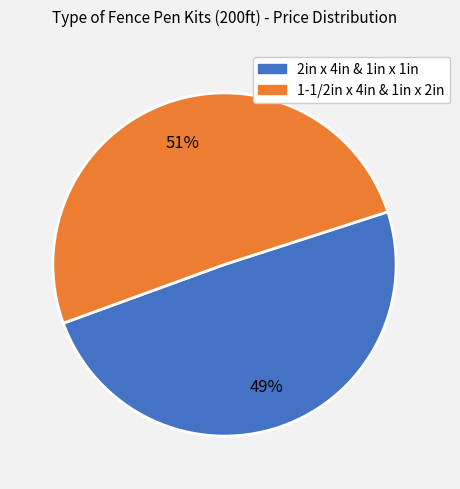

Do 1-1/2in x 4in & 1in x 2in and 2in x 4in & 1in x 1in together represent more than half of the pie?

Yes